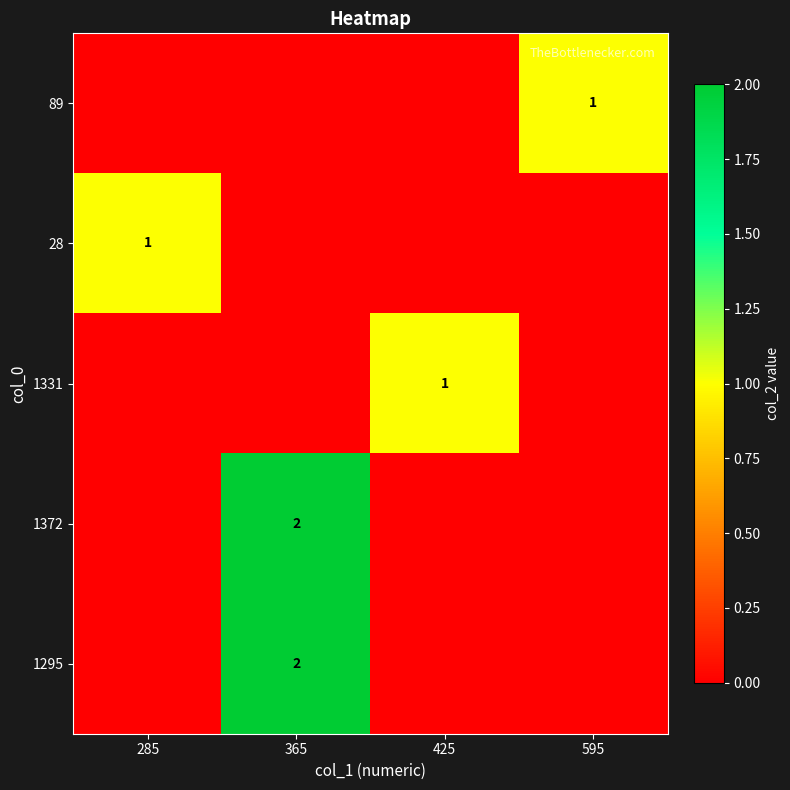

What is the difference between the highest and lowest values at 425?

1